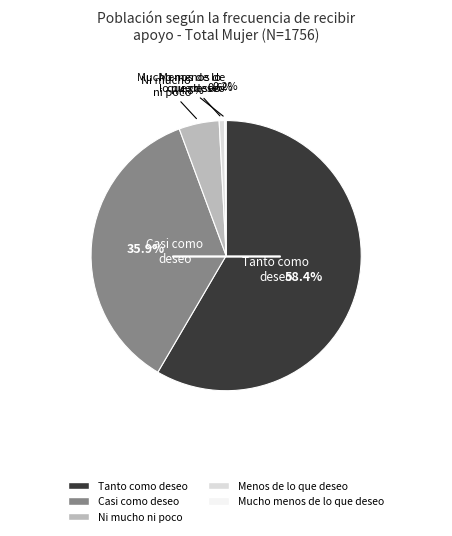

What is the largest slice in the pie chart?

Tanto como deseo